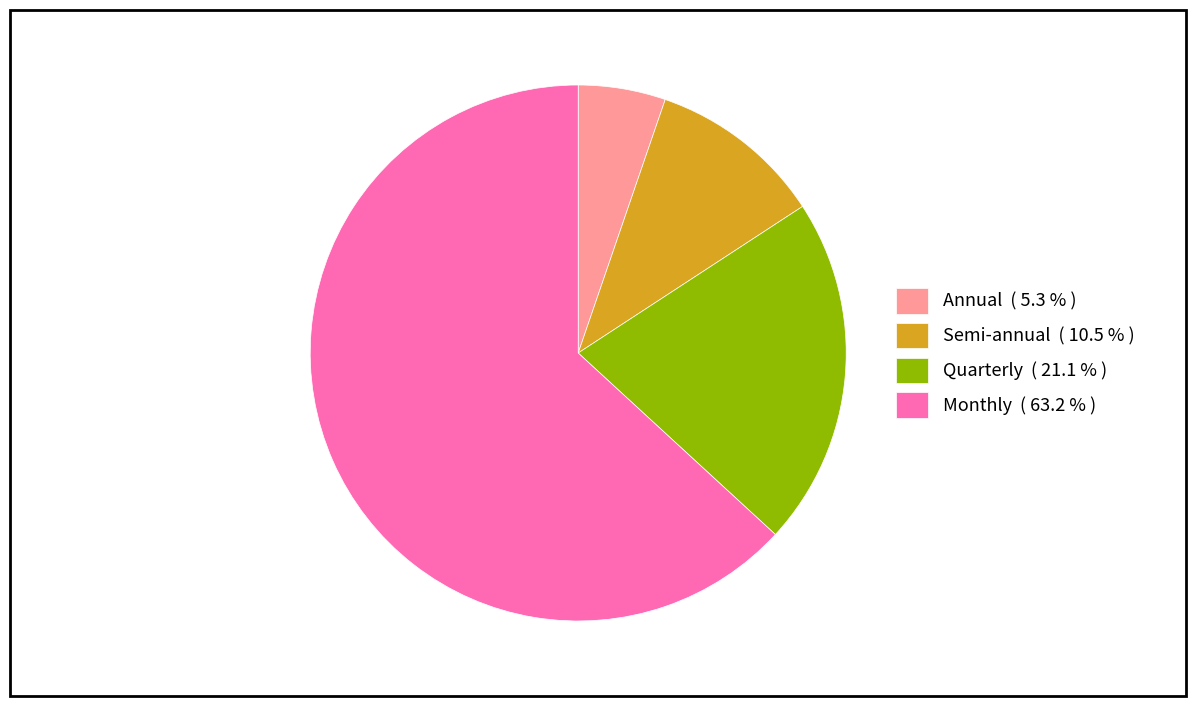

Is it true that Semi-annual is 21% of the pie?

False